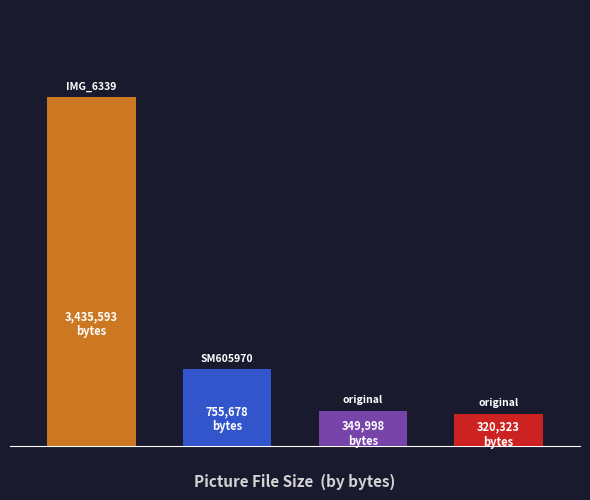

How many data points does each series have?

4